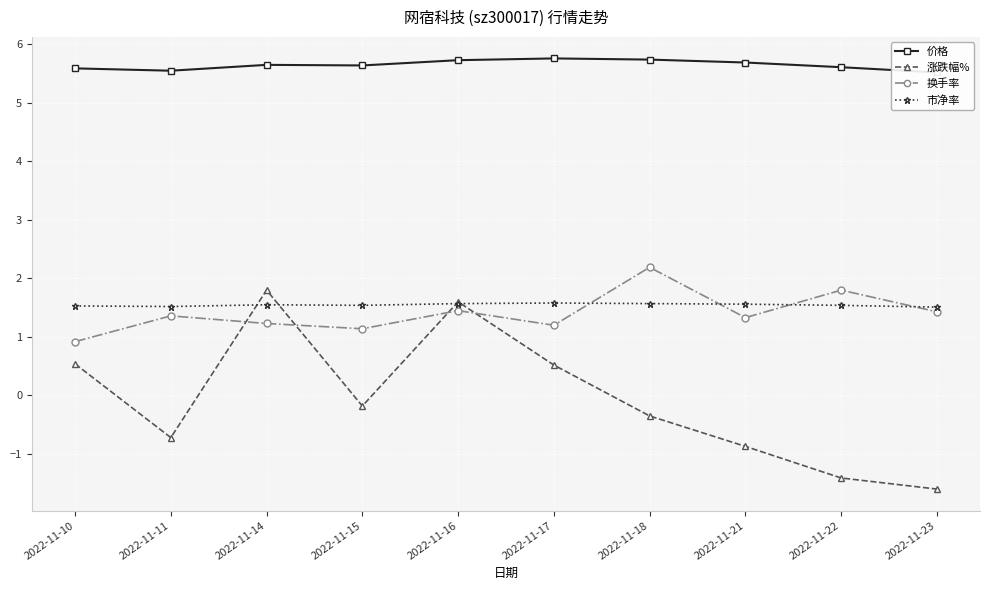

At 2022-11-16, list the series in order from smallest to largest.

换手率, 市净率, 涨跌幅%, 价格